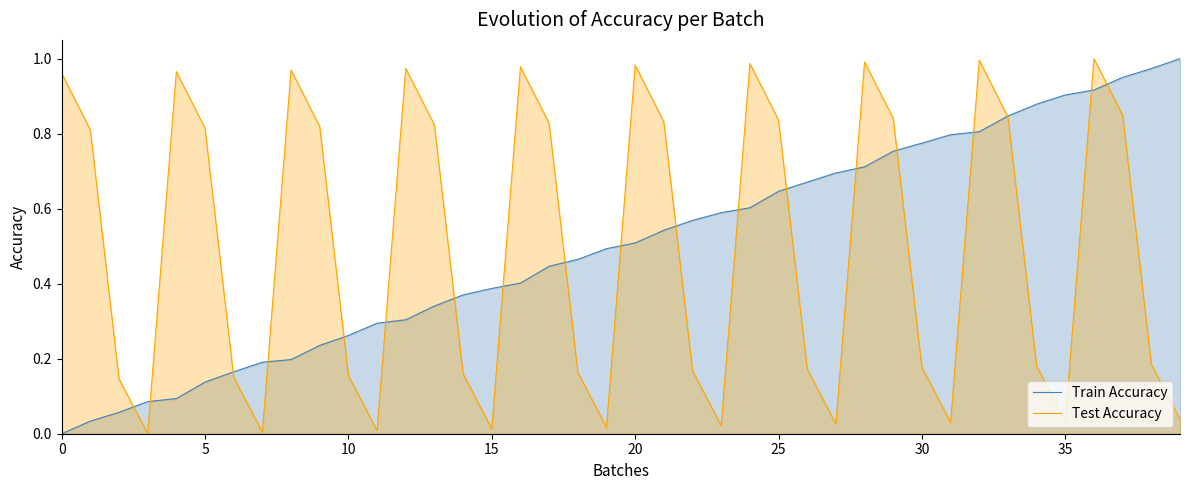

What are all the series names shown in the legend?

Train Accuracy, Test Accuracy